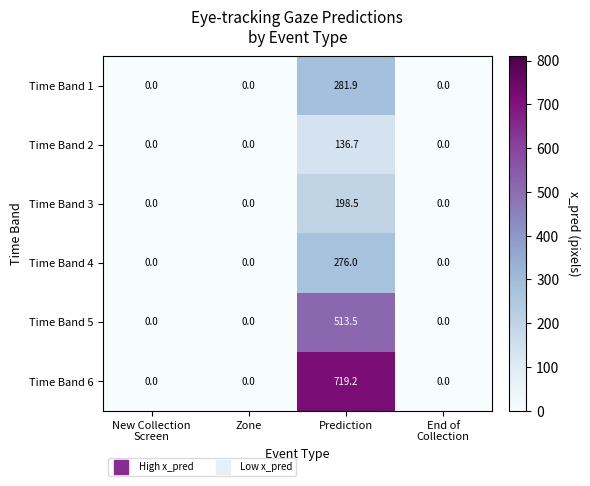

How many values in Time Band 2 are above zero?

1